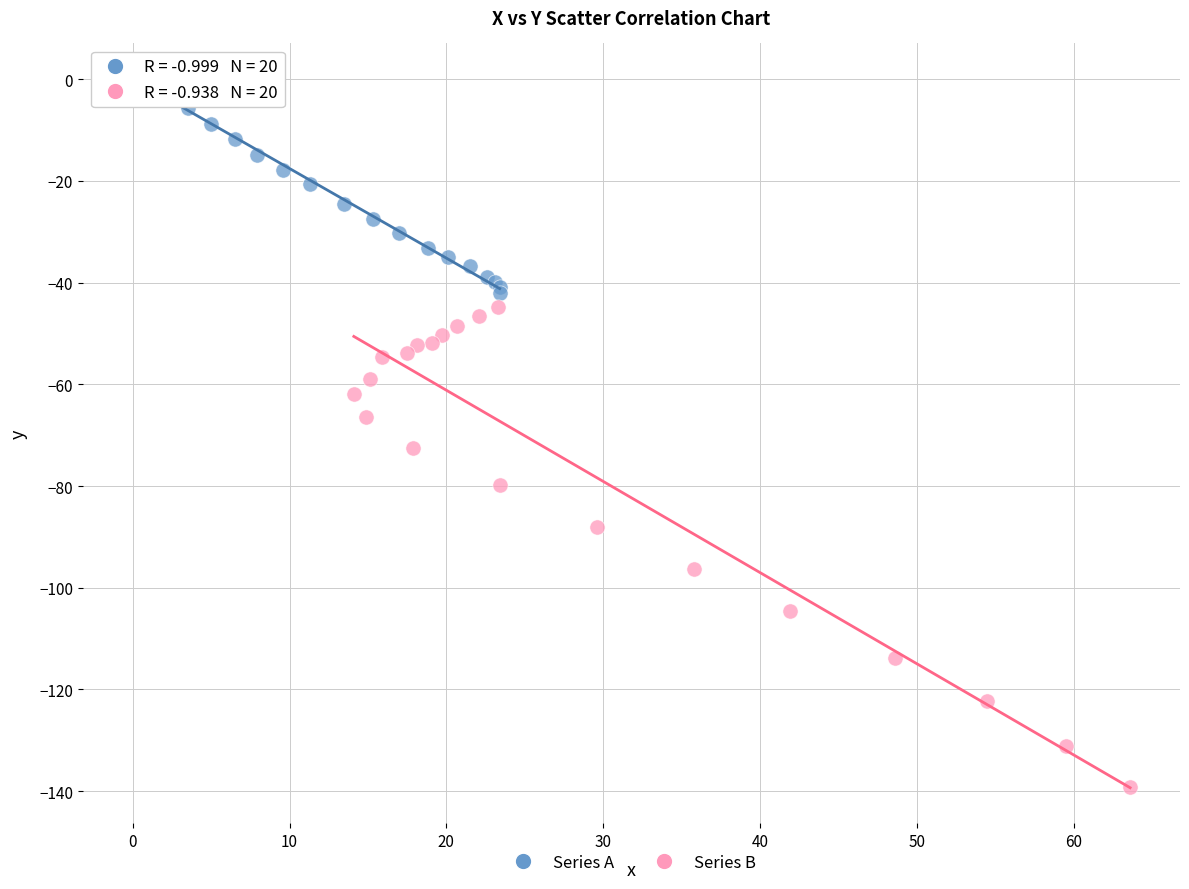

What are all the series names shown in the legend?

Series A, Series B